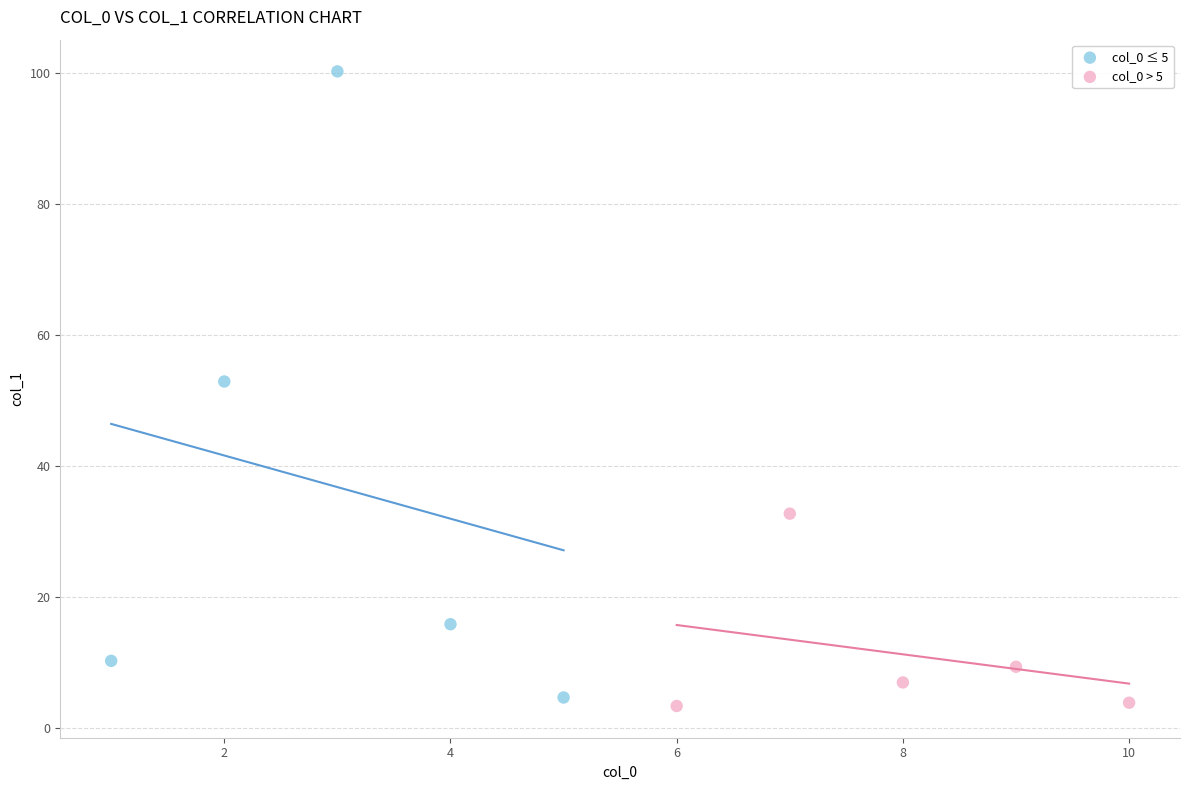

Which series contains the highest Y value?

col_0 ≤ 5